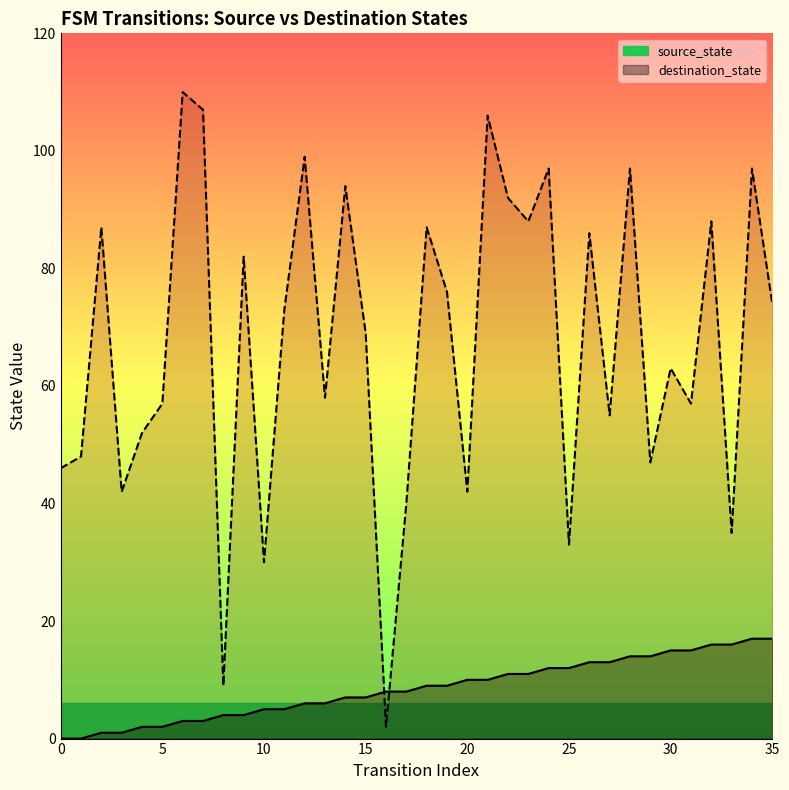

Does the chart display data point markers on the line(s)?

No